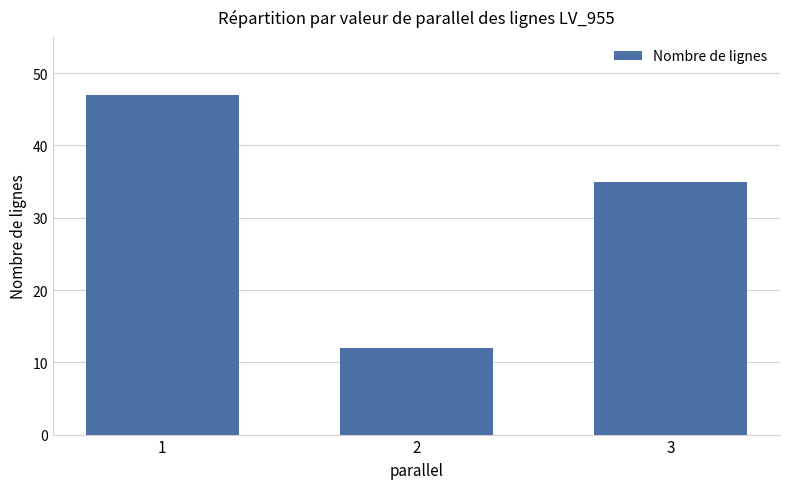

What is the smallest value displayed?

12